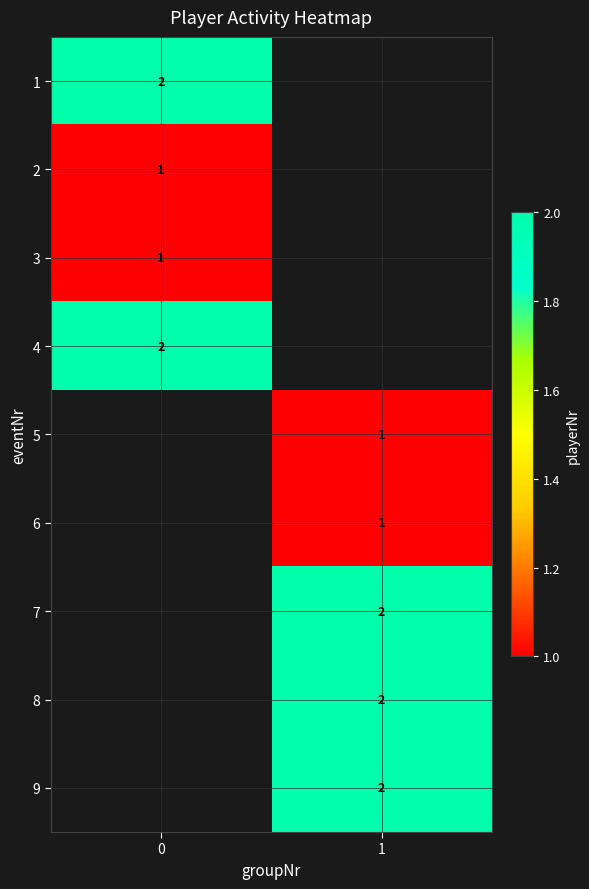

What is the greatest value displayed?

2.0